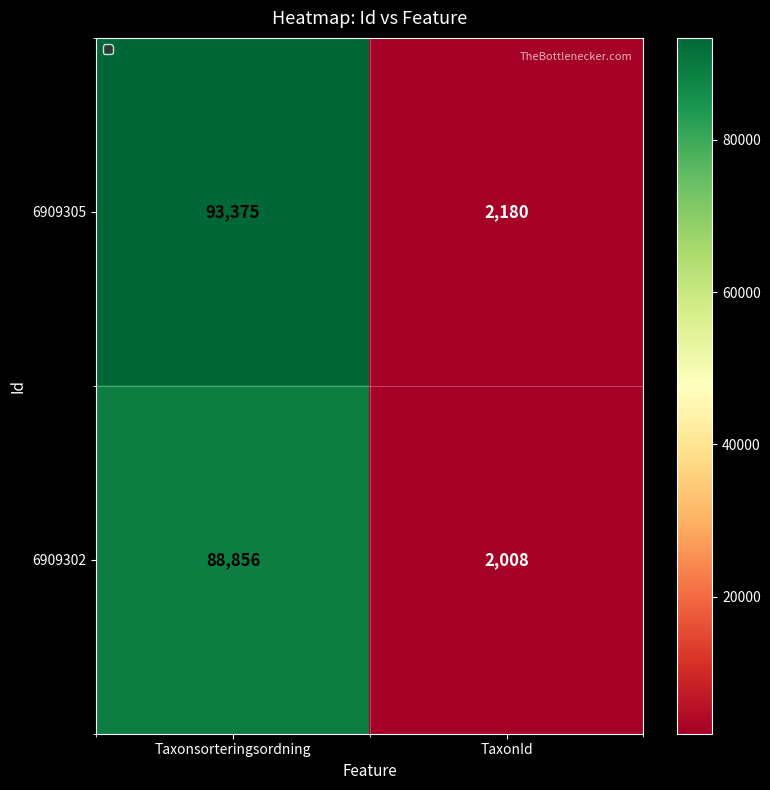

Is it true that 6909305 equals 19716 at Taxonsorteringsordning?

False